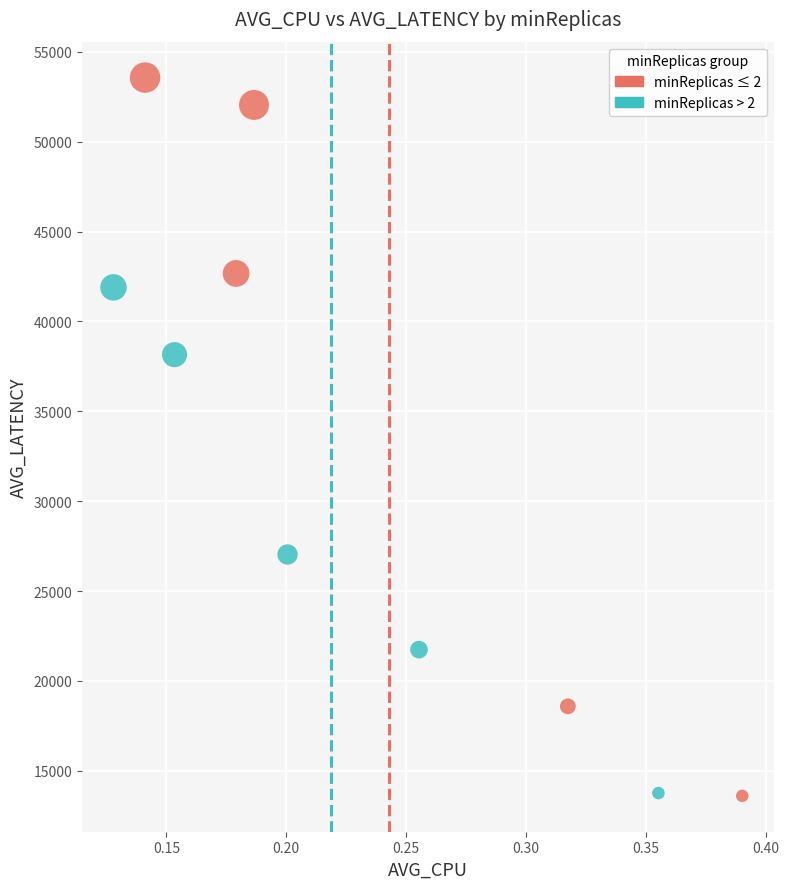

Which series contains the highest Y value?

minReplicas ≤ 2